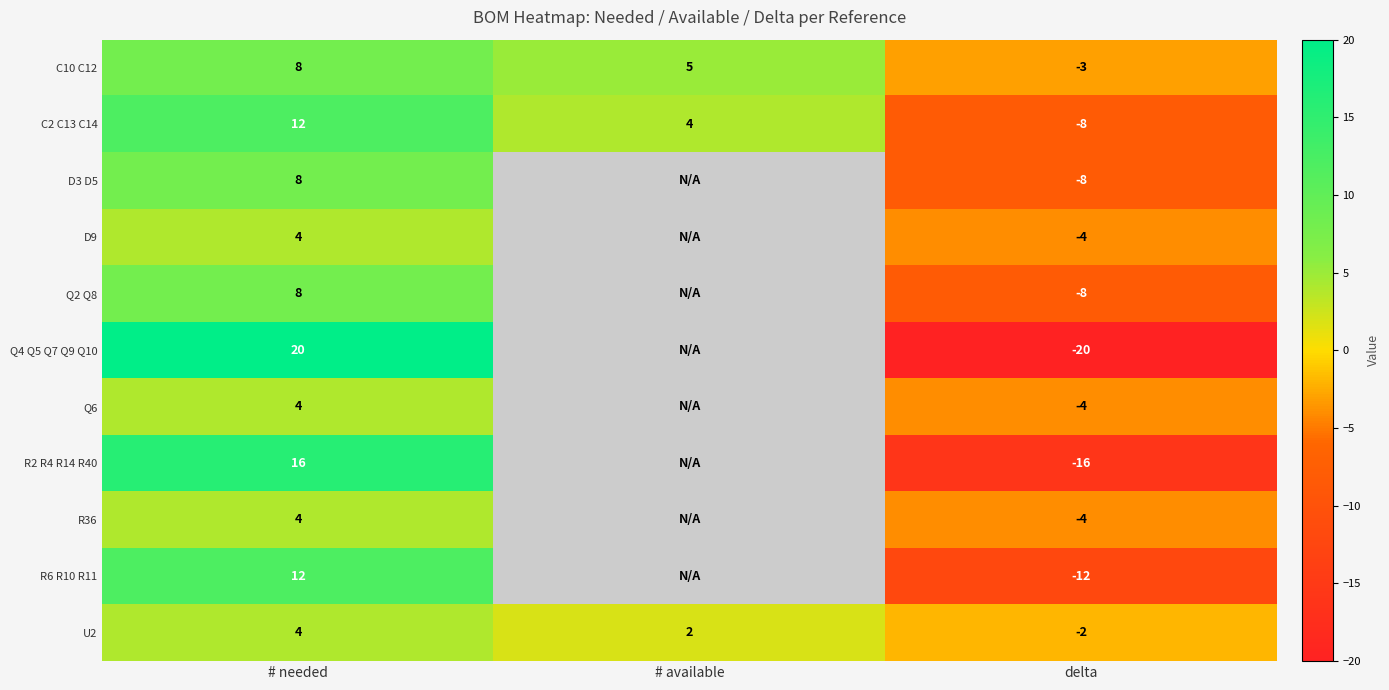

Which category has the lowest value across all series?

delta